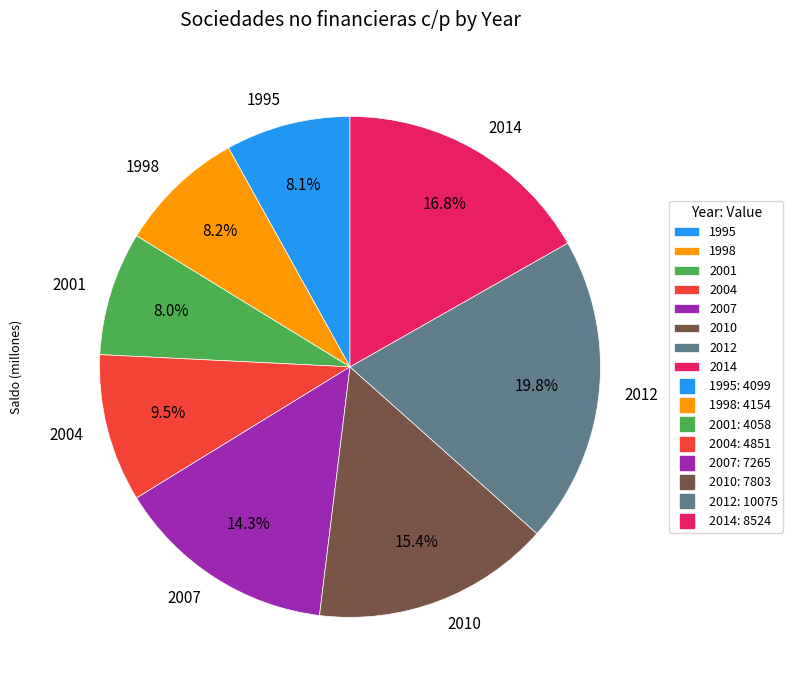

Which has a higher value, 2010 or 2004?

2010